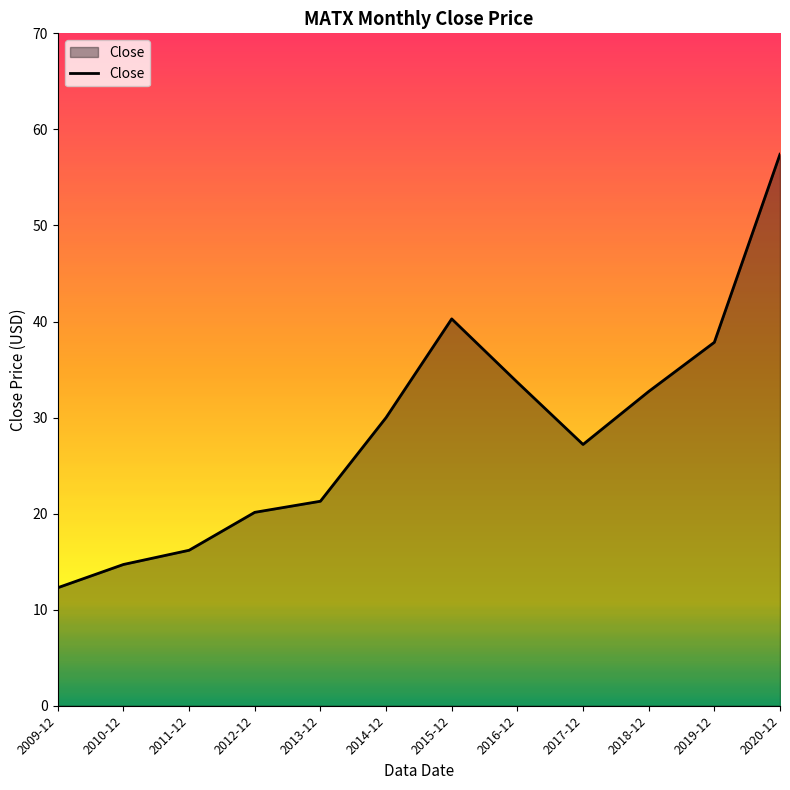

The value at 2016-12 is 33.7. True or false?

True